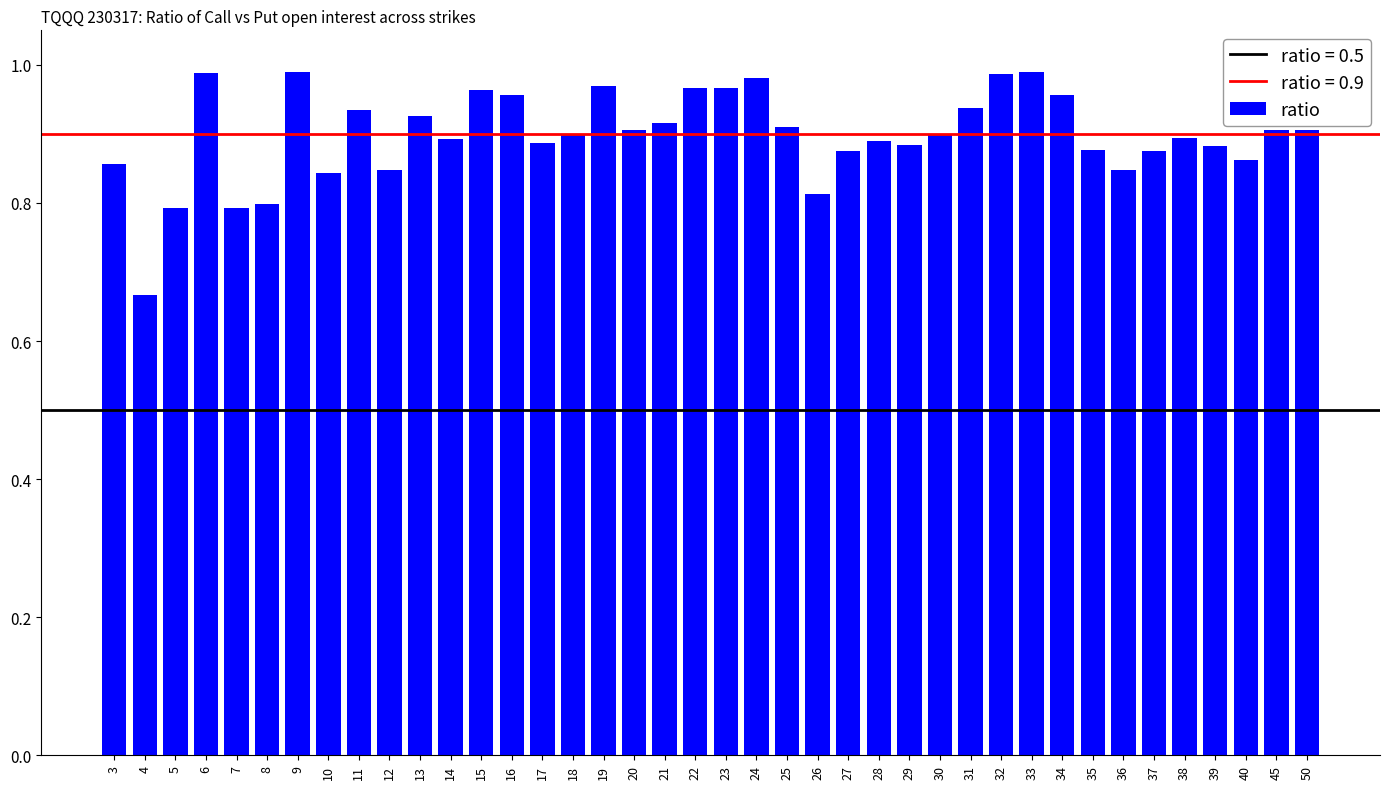

Which has a higher value, 24 or 38?

24